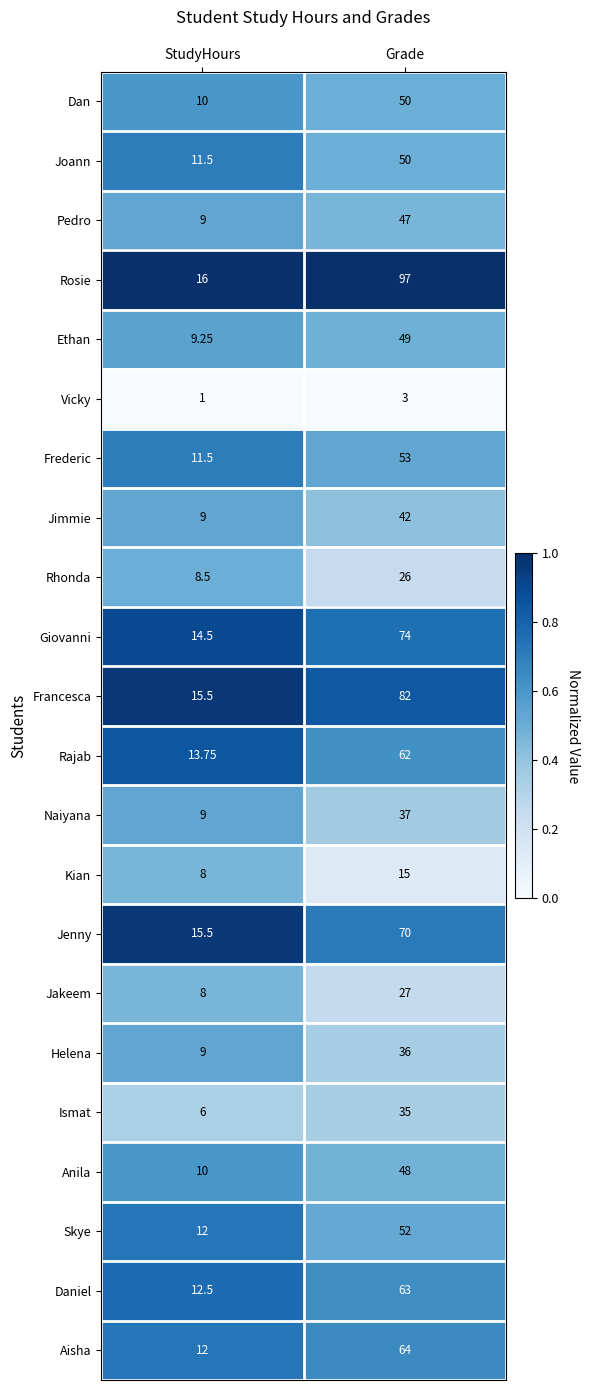

At which category does the chart reach its minimum across all series?

StudyHours